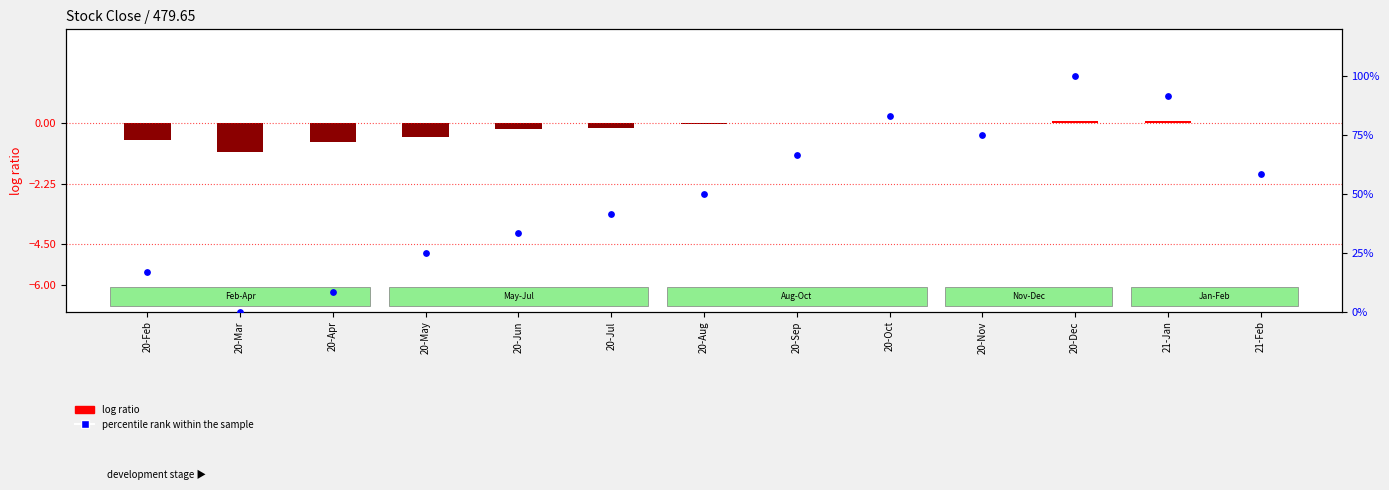

Which series has the widest spread of Y values?

percentile rank within the sample